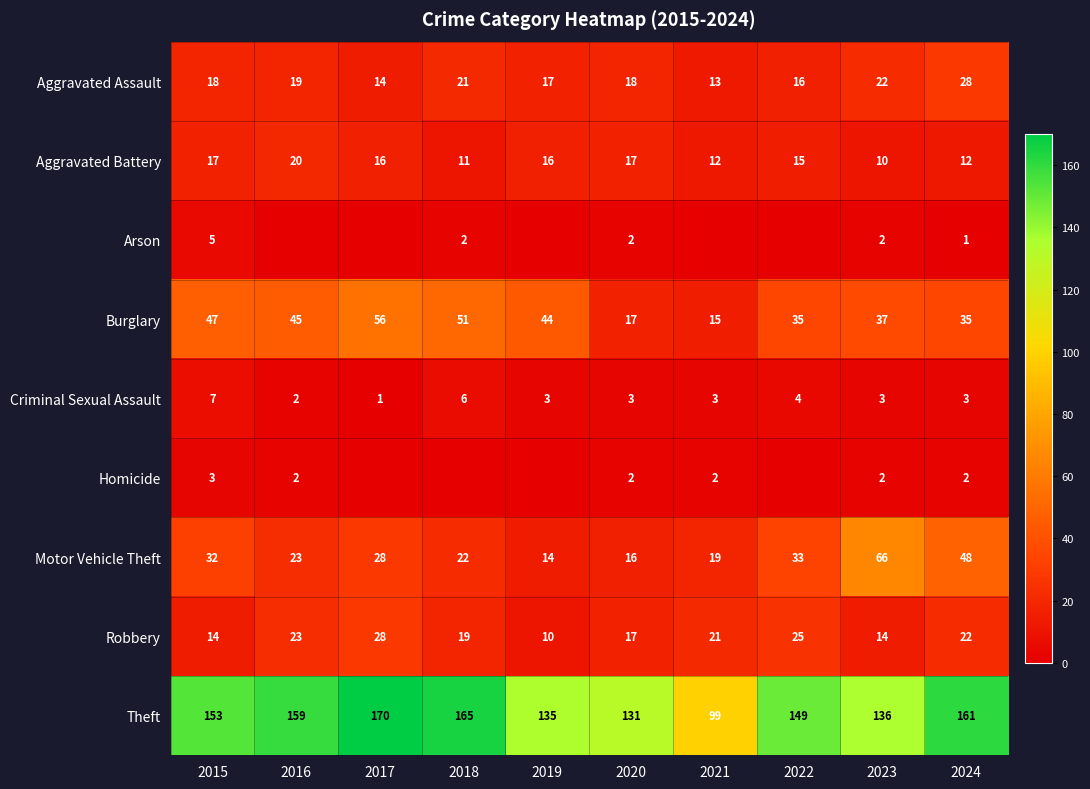

What is the maximum value shown in the chart?

170